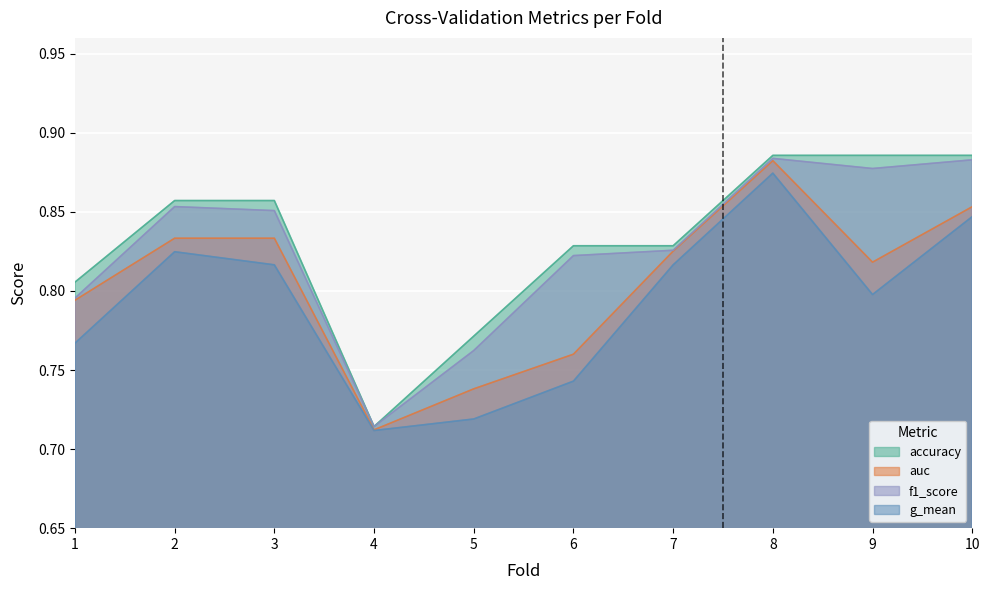

What is the minimum value shown in the chart?

0.7